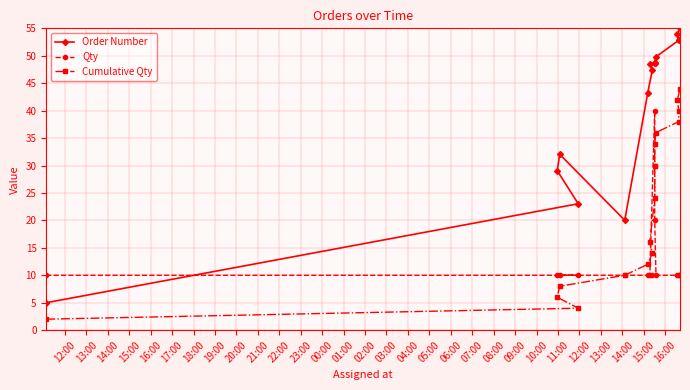

Rank the series at 12:00 from lowest to highest value.

Cumulative Qty, Order Number, Qty